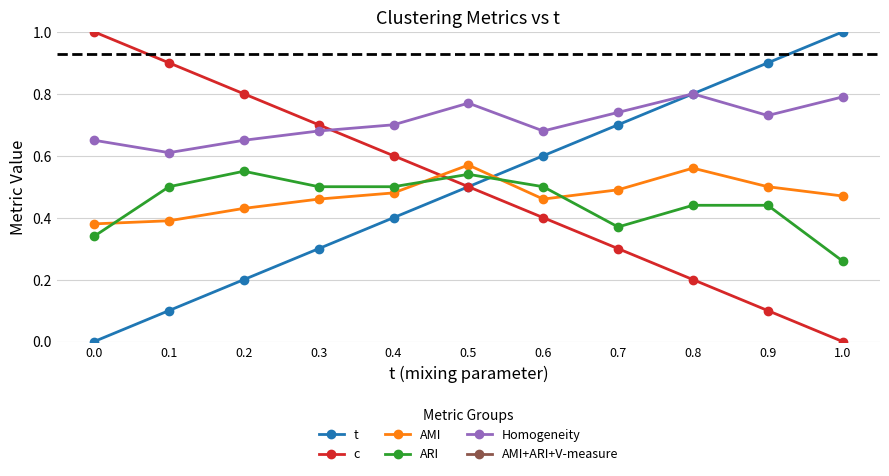

True or false: c and AMI+ARI+V-measure cross at least once.

False